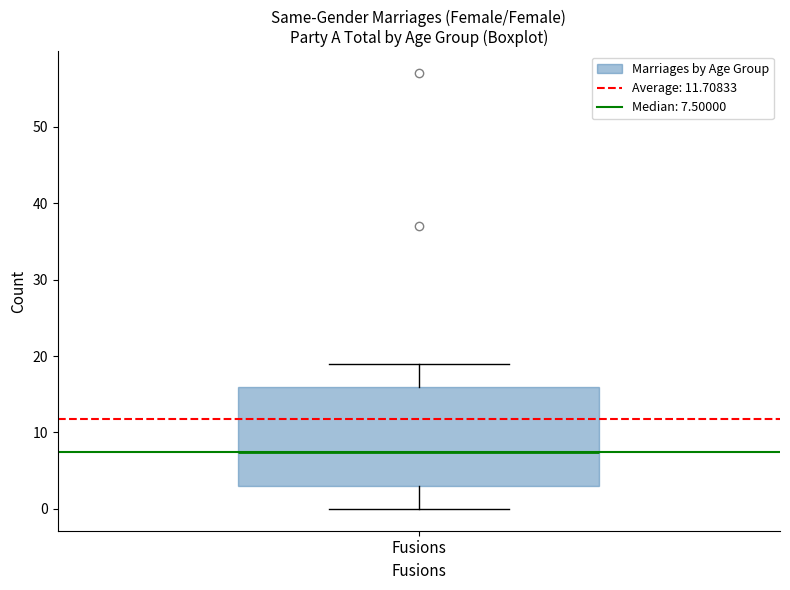

Where does the upper whisker of the box for Fusions end on the y-axis? The values are not printed on the chart, so give them approximately, as read against the axis.

19